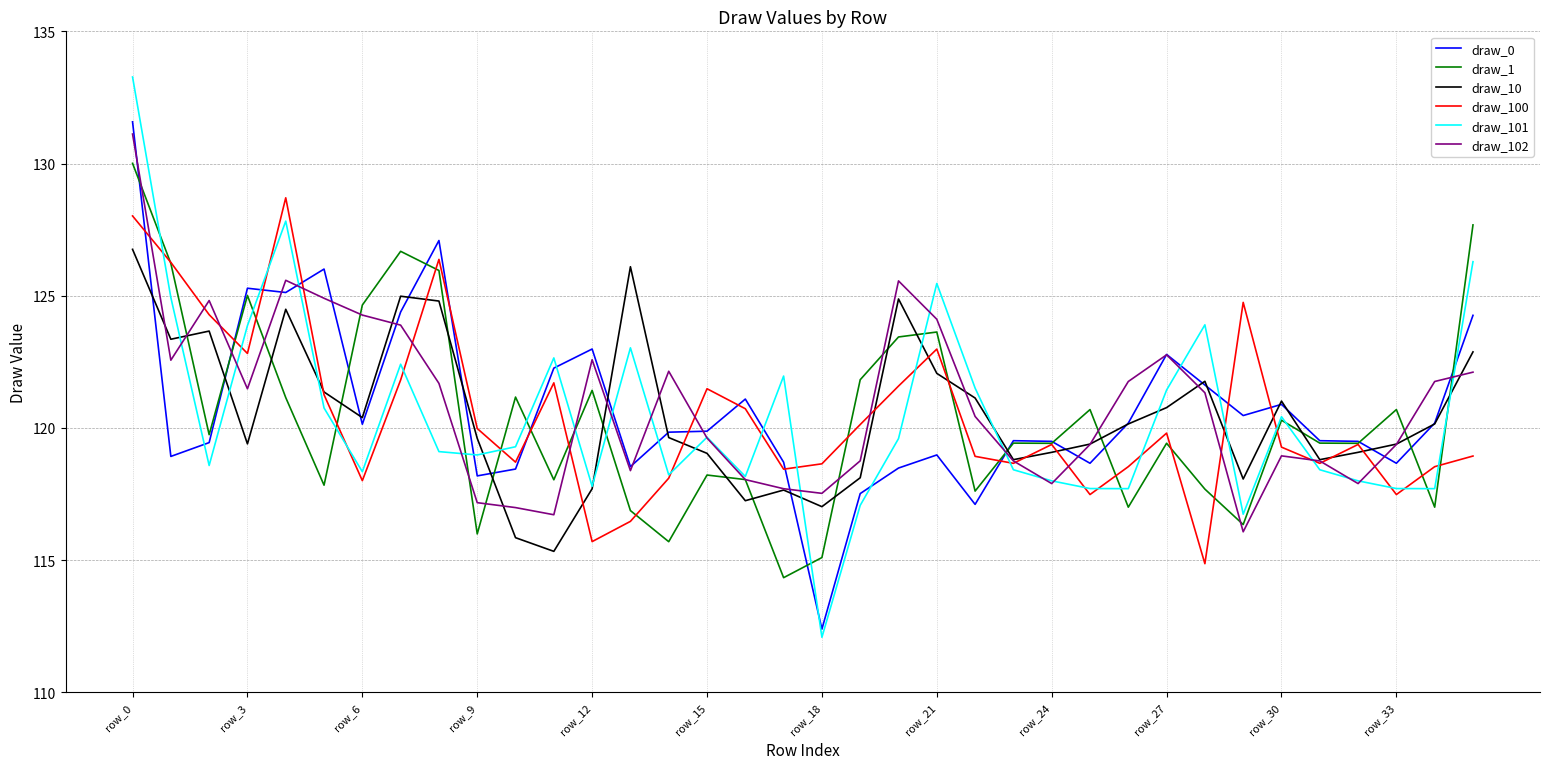

What is the smallest value displayed?

112.1